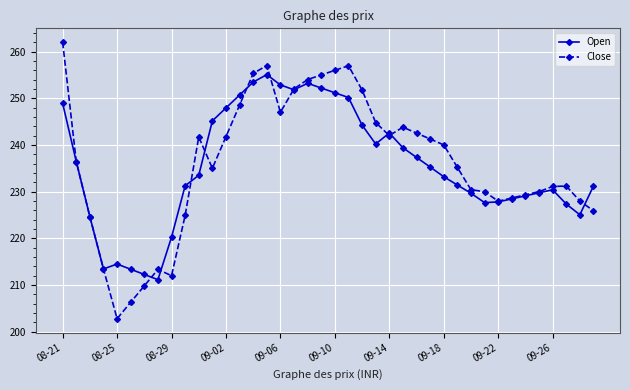

What is the value of the Open point at the 18th from the left?

251.8